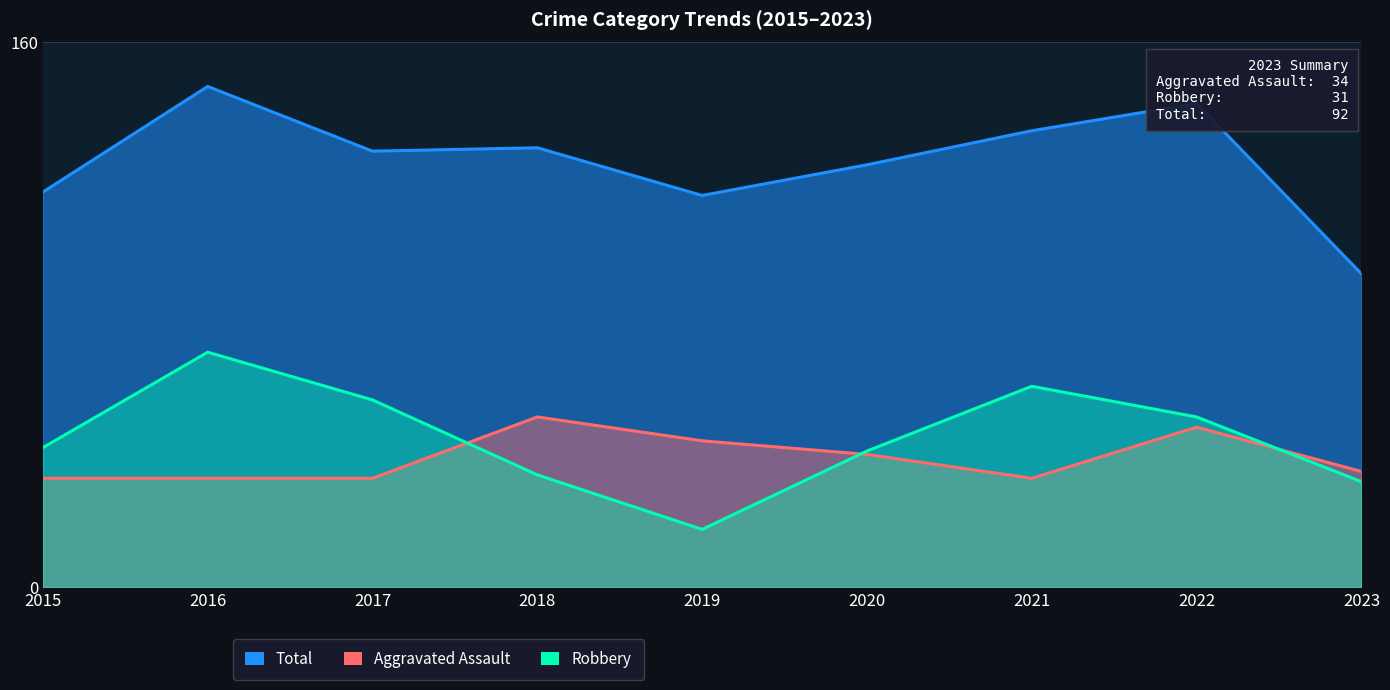

What are all the series names shown in the legend?

Aggravated Assault, Robbery, Total